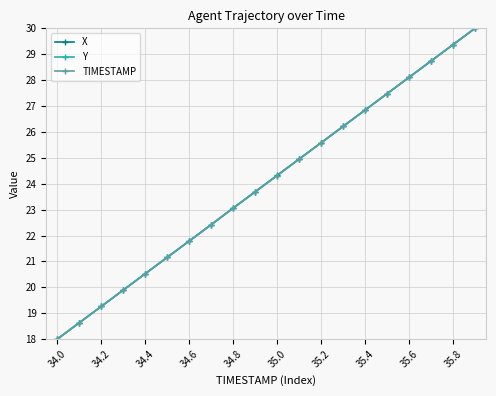

True or false: Y has more than 2 points higher than both neighbors.

False